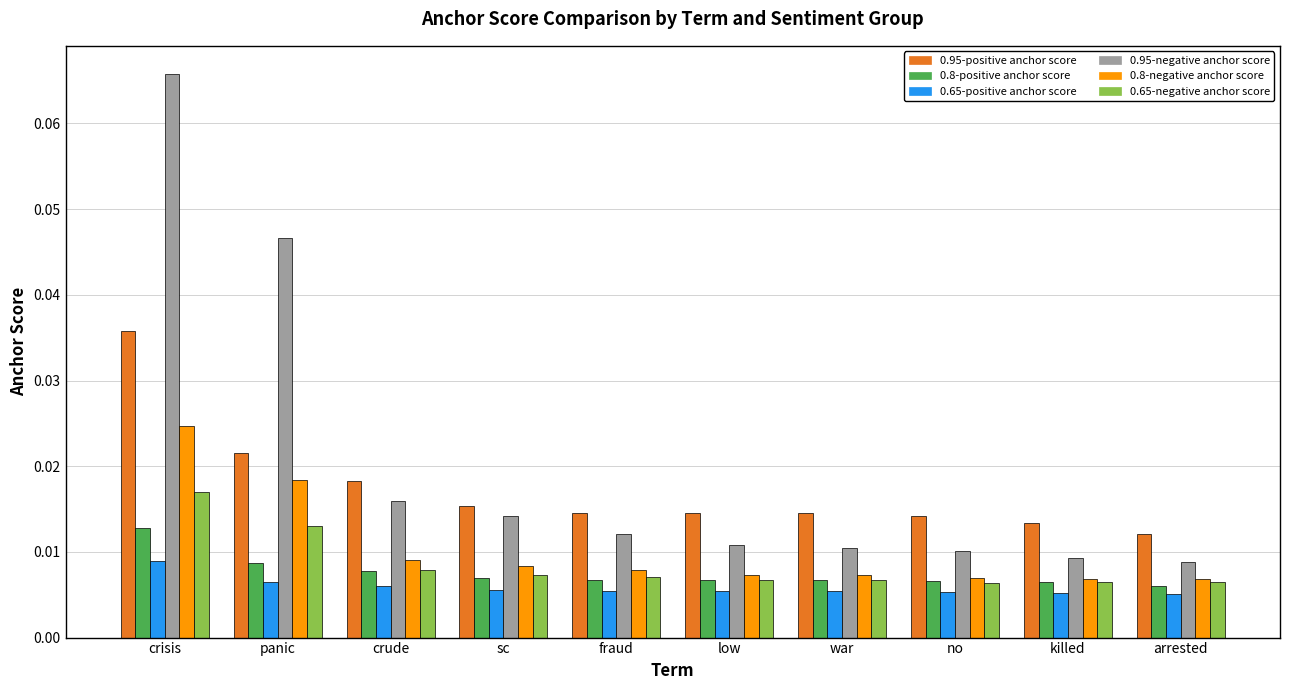

Rank the series by their maximum value, from lowest to highest.

0.65-positive anchor score, 0.8-positive anchor score, 0.65-negative anchor score, 0.8-negative anchor score, 0.95-positive anchor score, 0.95-negative anchor score